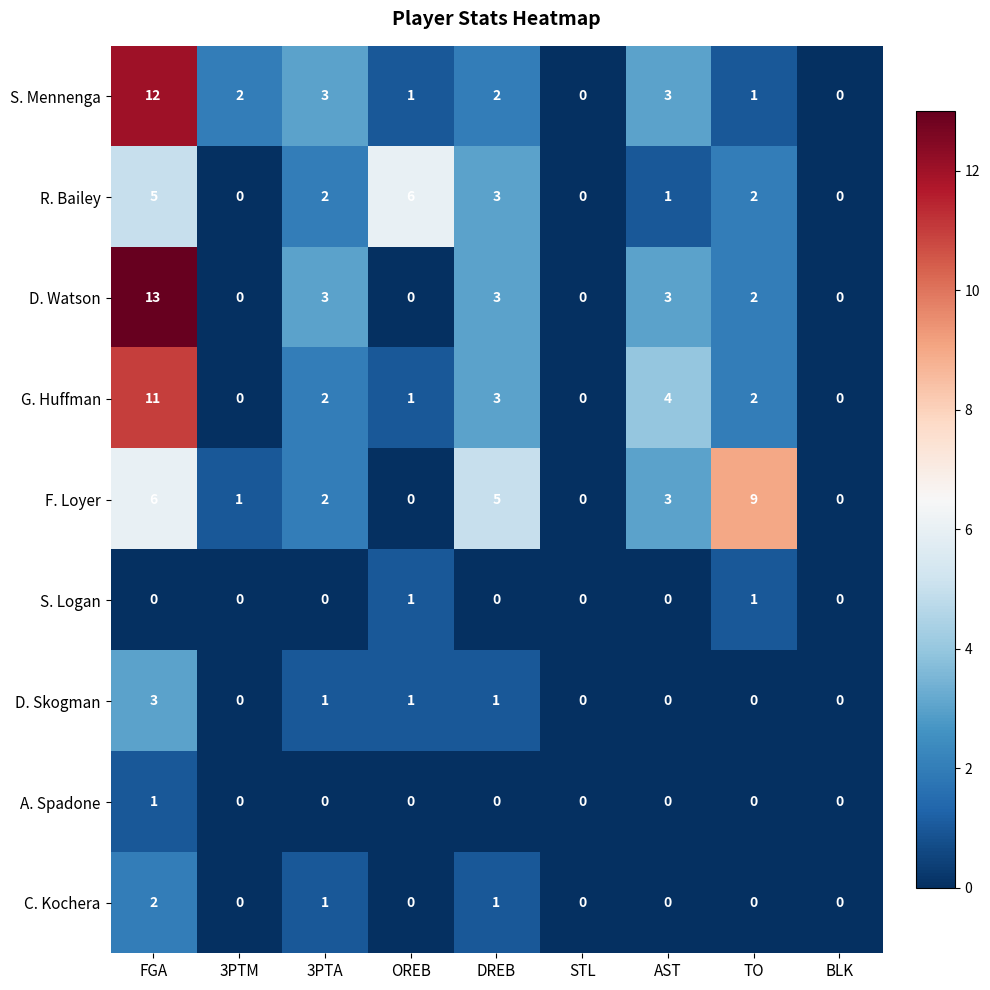

Which series has the largest range (max minus min)?

D. Watson